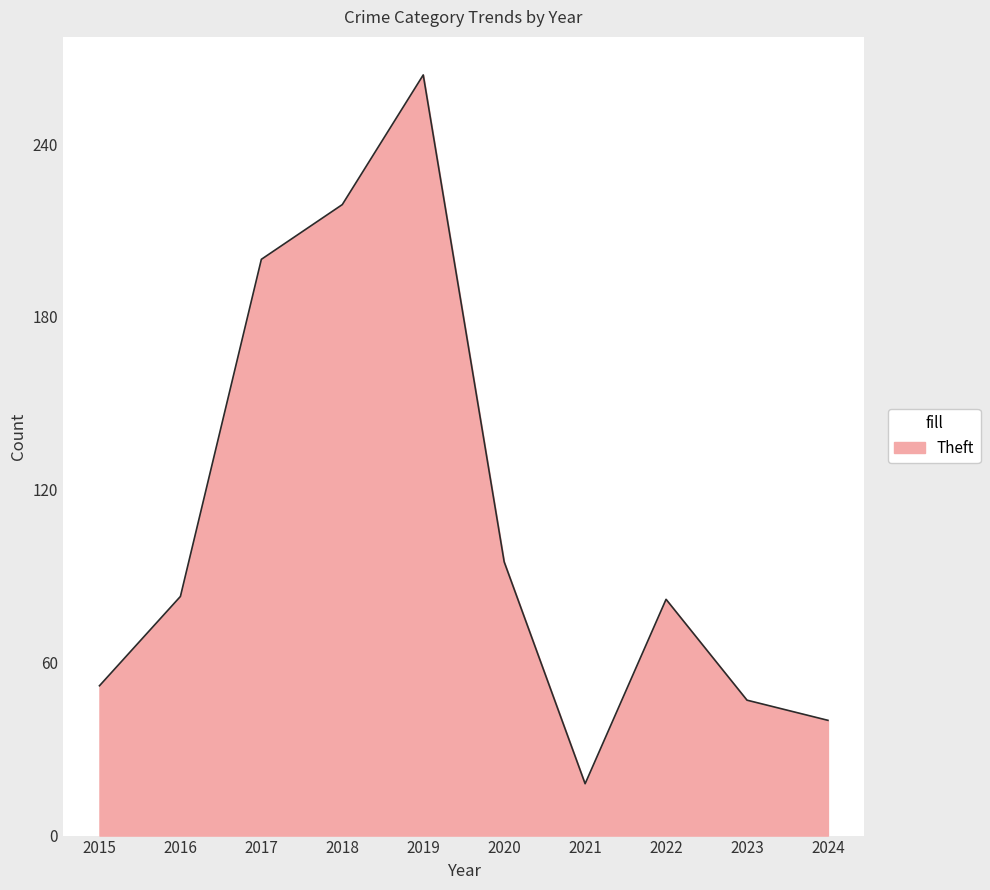

How many lines are shown in the chart?

1